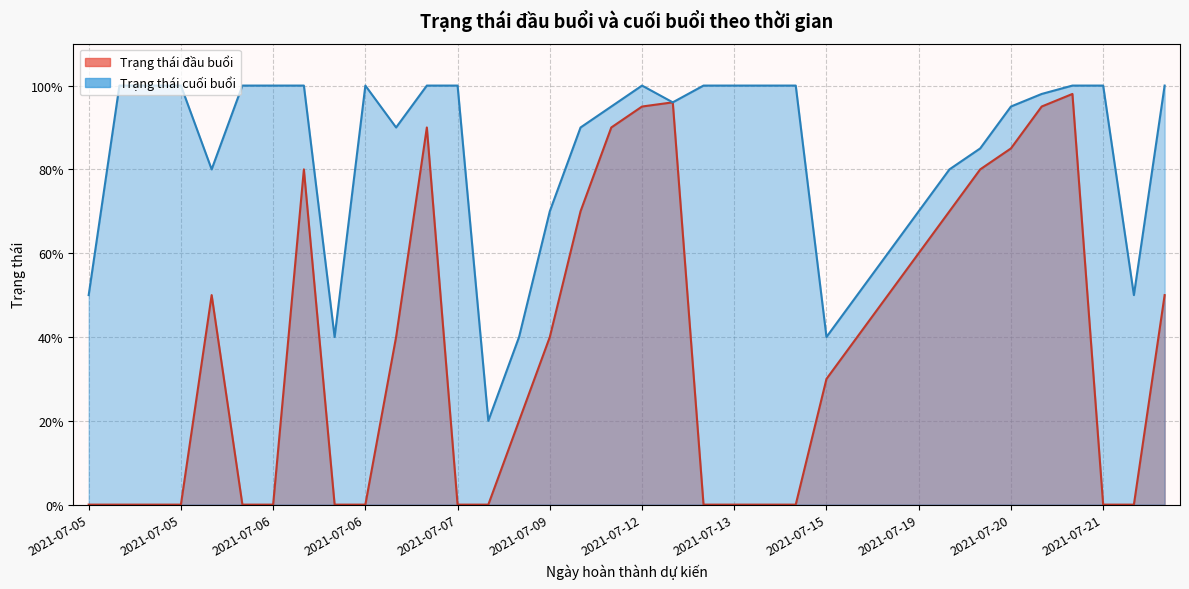

True or false: Trạng thái đầu buổi and Trạng thái cuối buổi intersect in this chart.

False